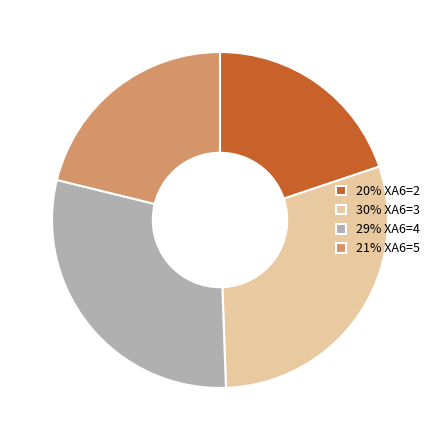

How many segments does this pie chart have?

4